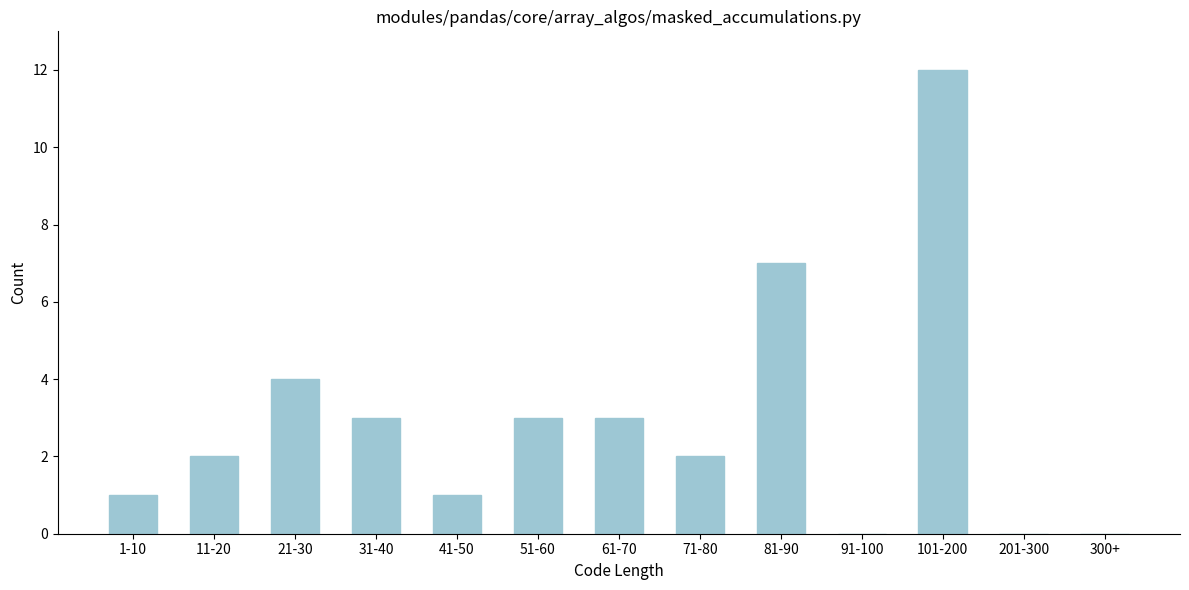

Reading left to right, transcribe all the data shown in this chart.

1-10=1	11-20=2	21-30=4	31-40=3	41-50=1	51-60=3	61-70=3	71-80=2	81-90=7	91-100=0	101-200=12	201-300=0	300+=0